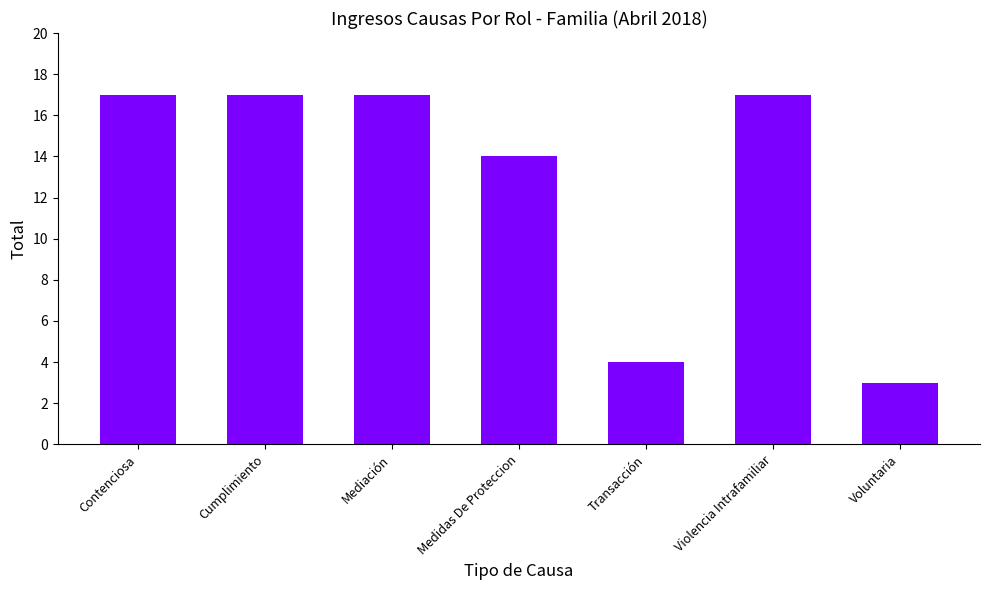

Reading left to right, list all the values displayed in this chart.

17	17	17	14	4	17	3